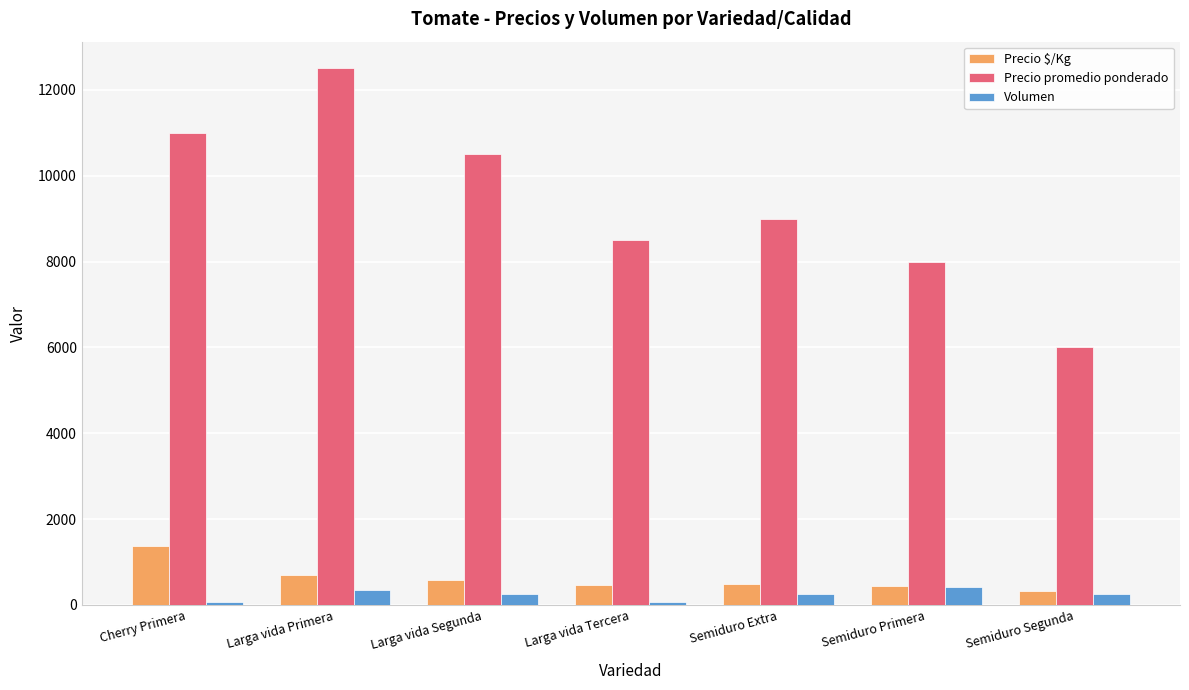

How many categories are shown in the chart?

7